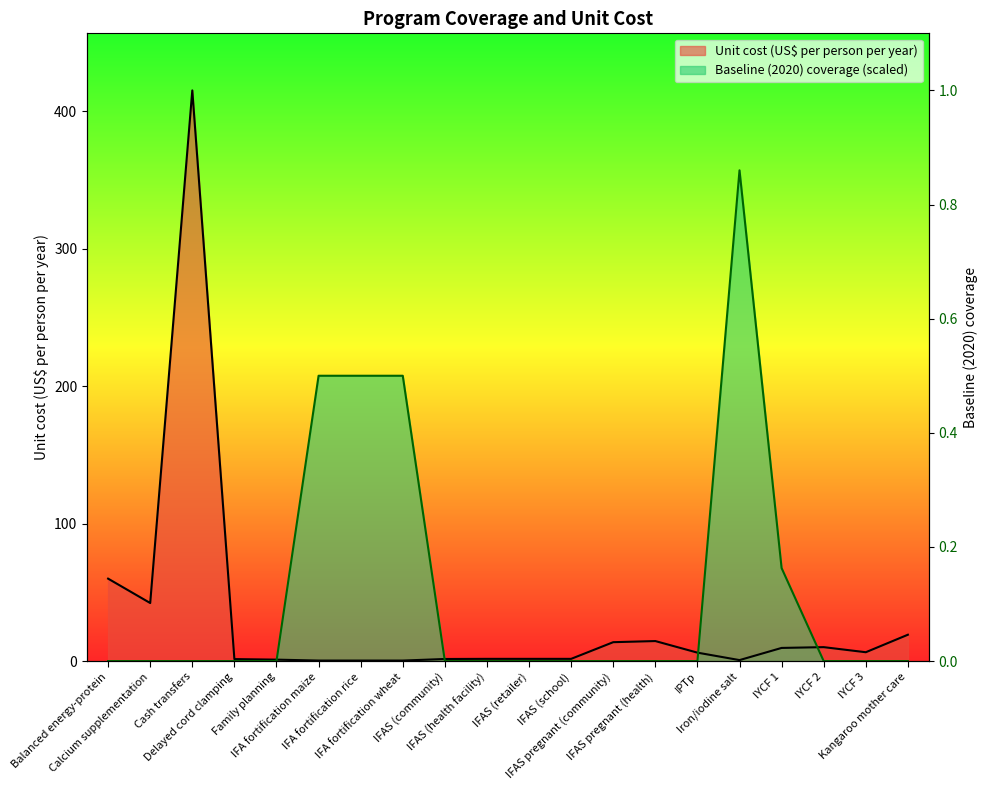

At which category is the sum across all series the highest?

Cash transfers